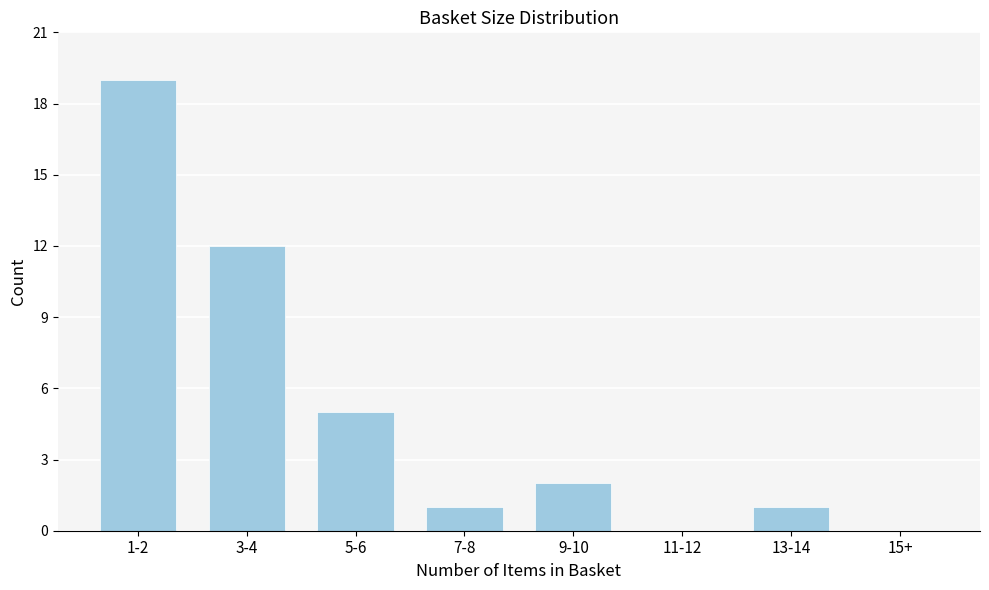

Reading right to left, what are all the values shown in this chart?

15+=0	13-14=1	11-12=0	9-10=2	7-8=1	5-6=5	3-4=12	1-2=19